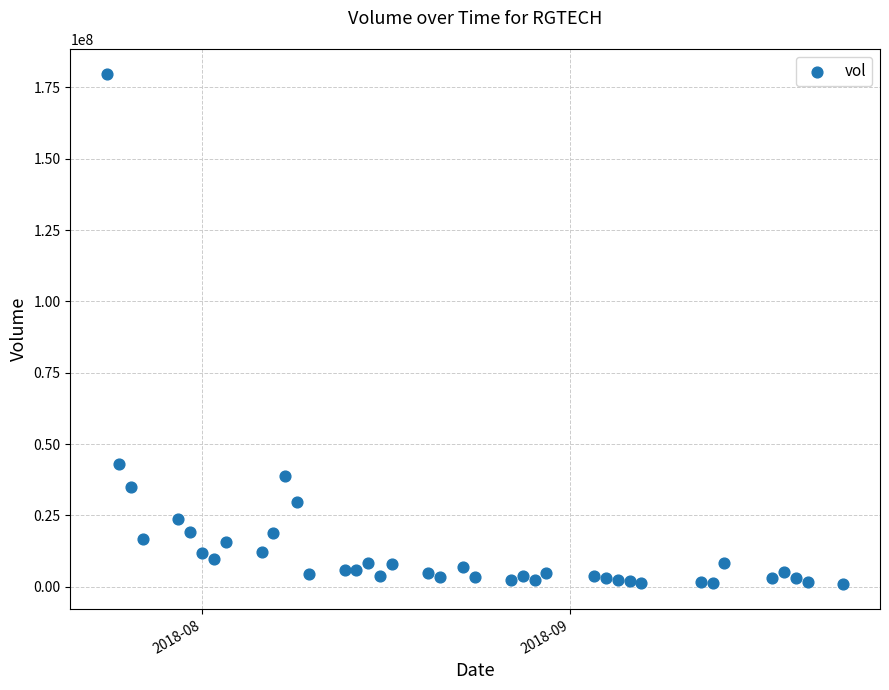

What is the range of X values (max minus min)?

62